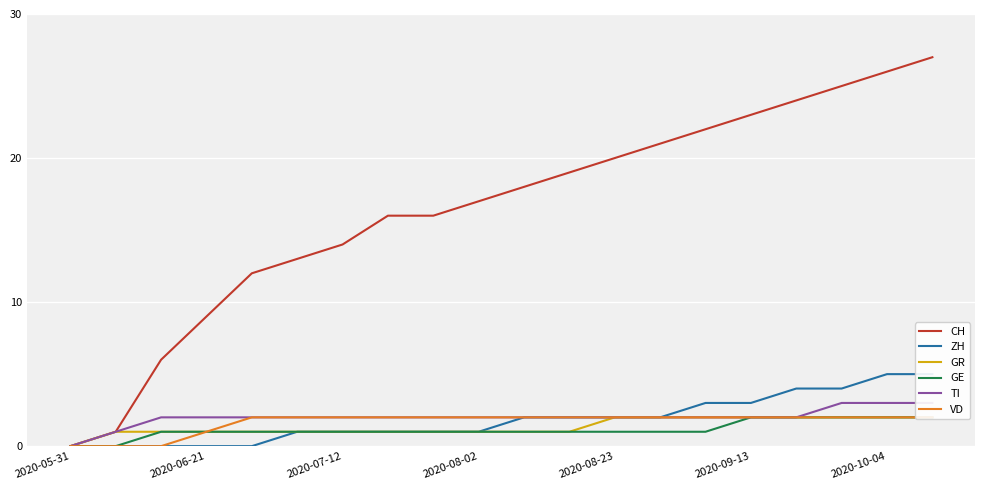

How many data points in CH are above 18?

9